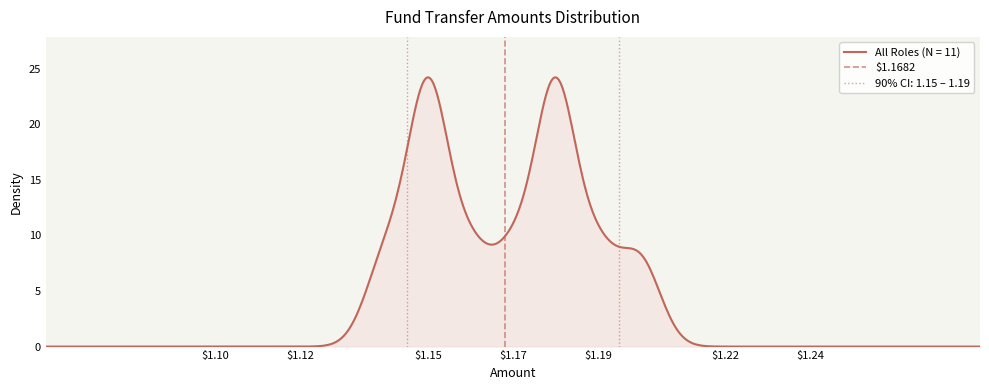

What is the sum of all values?

1